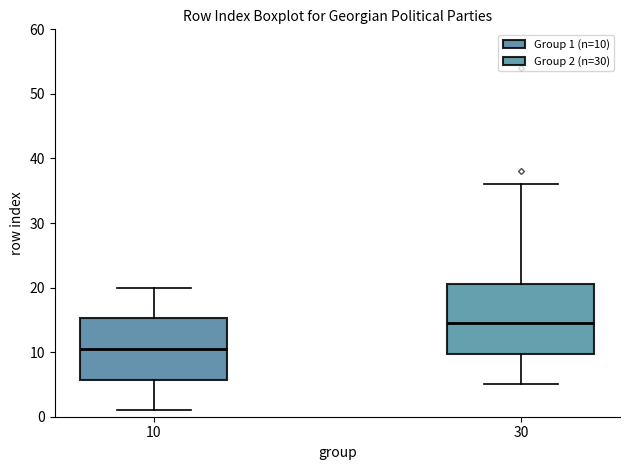

Reading left to right, transcribe this box plot: for each box, give where its median line is, the range the box spans, and where its two whiskers end, as read against the y-axis. The values are not printed on the chart, so give them approximately, as read against the axis.

10: median 11, box 6 to 15, whiskers 1 to 20
30: median 15, box 10 to 21, whiskers 5 to 36